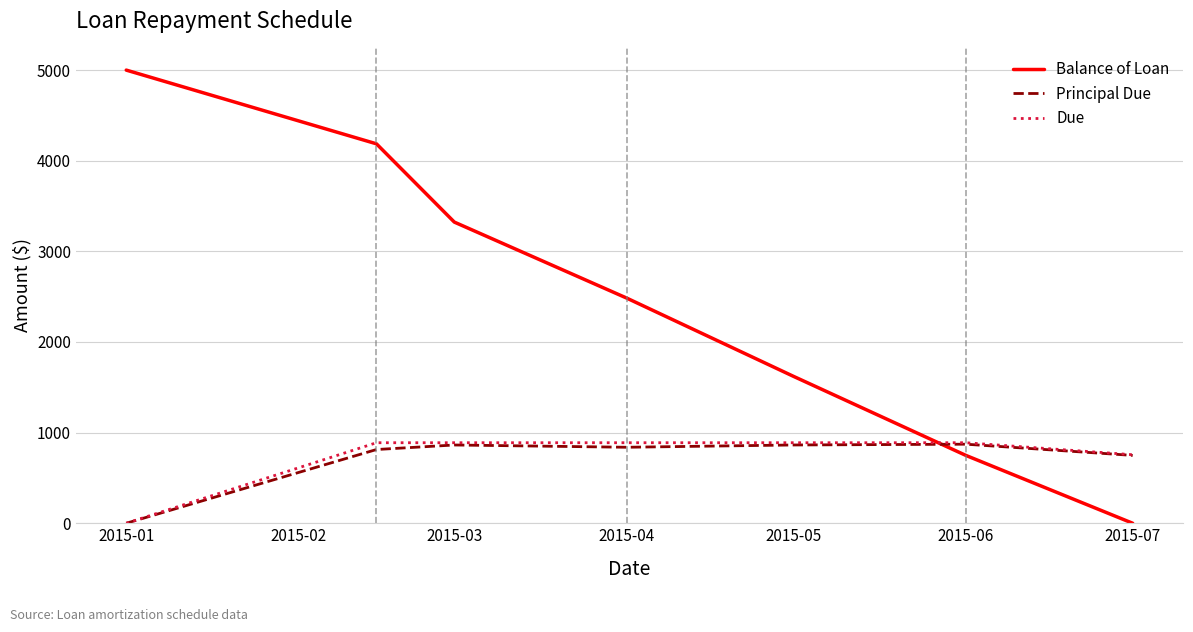

True or false: Balance of Loan and Principal Due cross at least once.

True